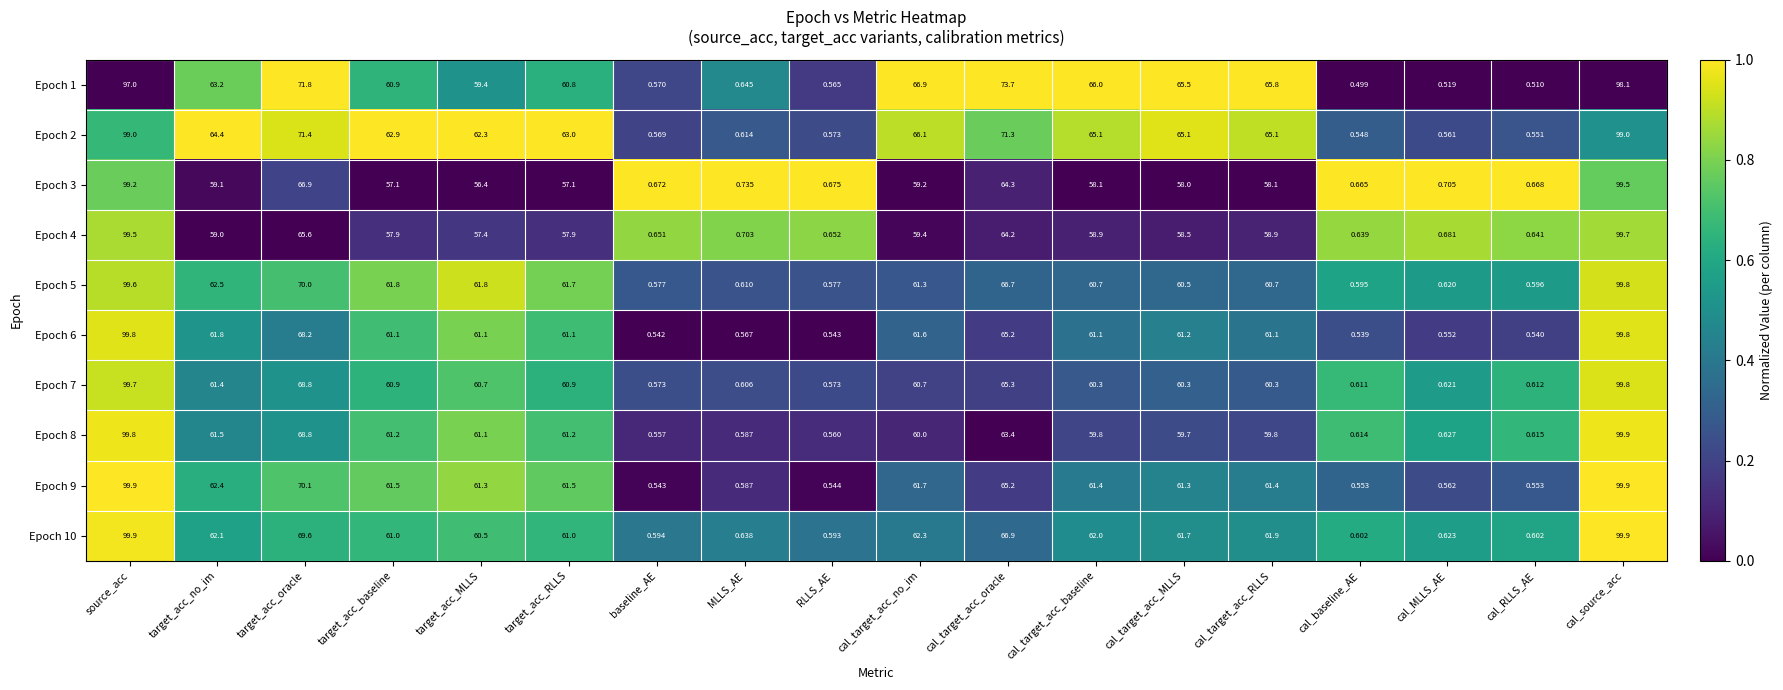

What is the spread (max minus min) of values at baseline_AE?

0.1